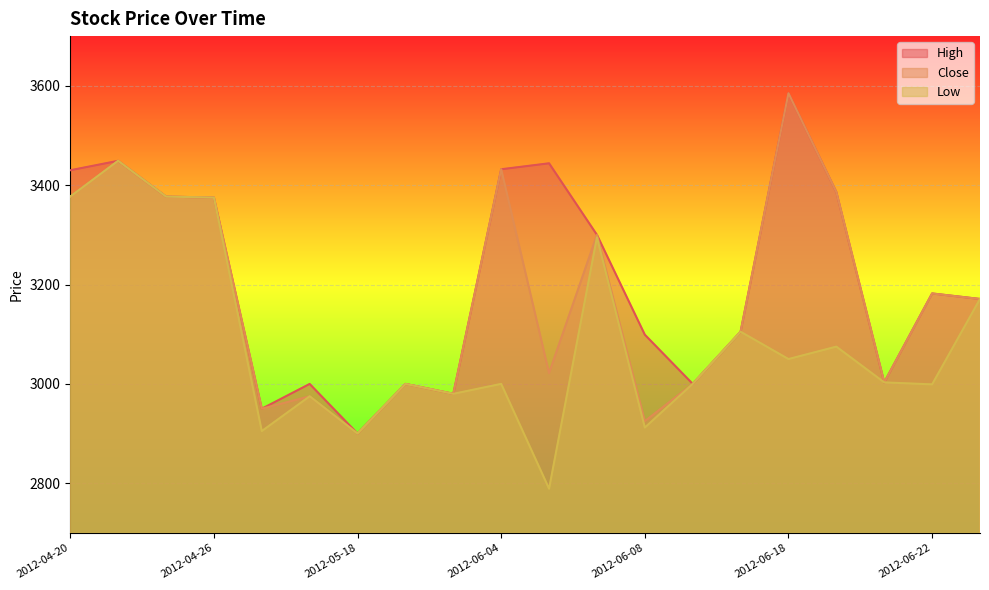

At which label does Low reach its minimum?

2012-06-05